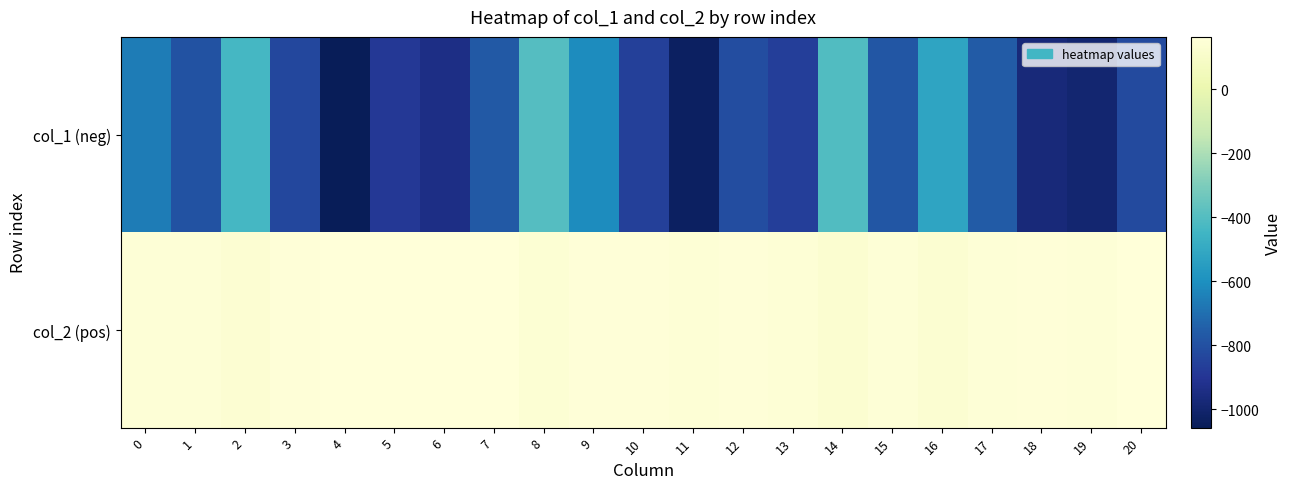

What is the difference between the highest and lowest values at 0?

812.7